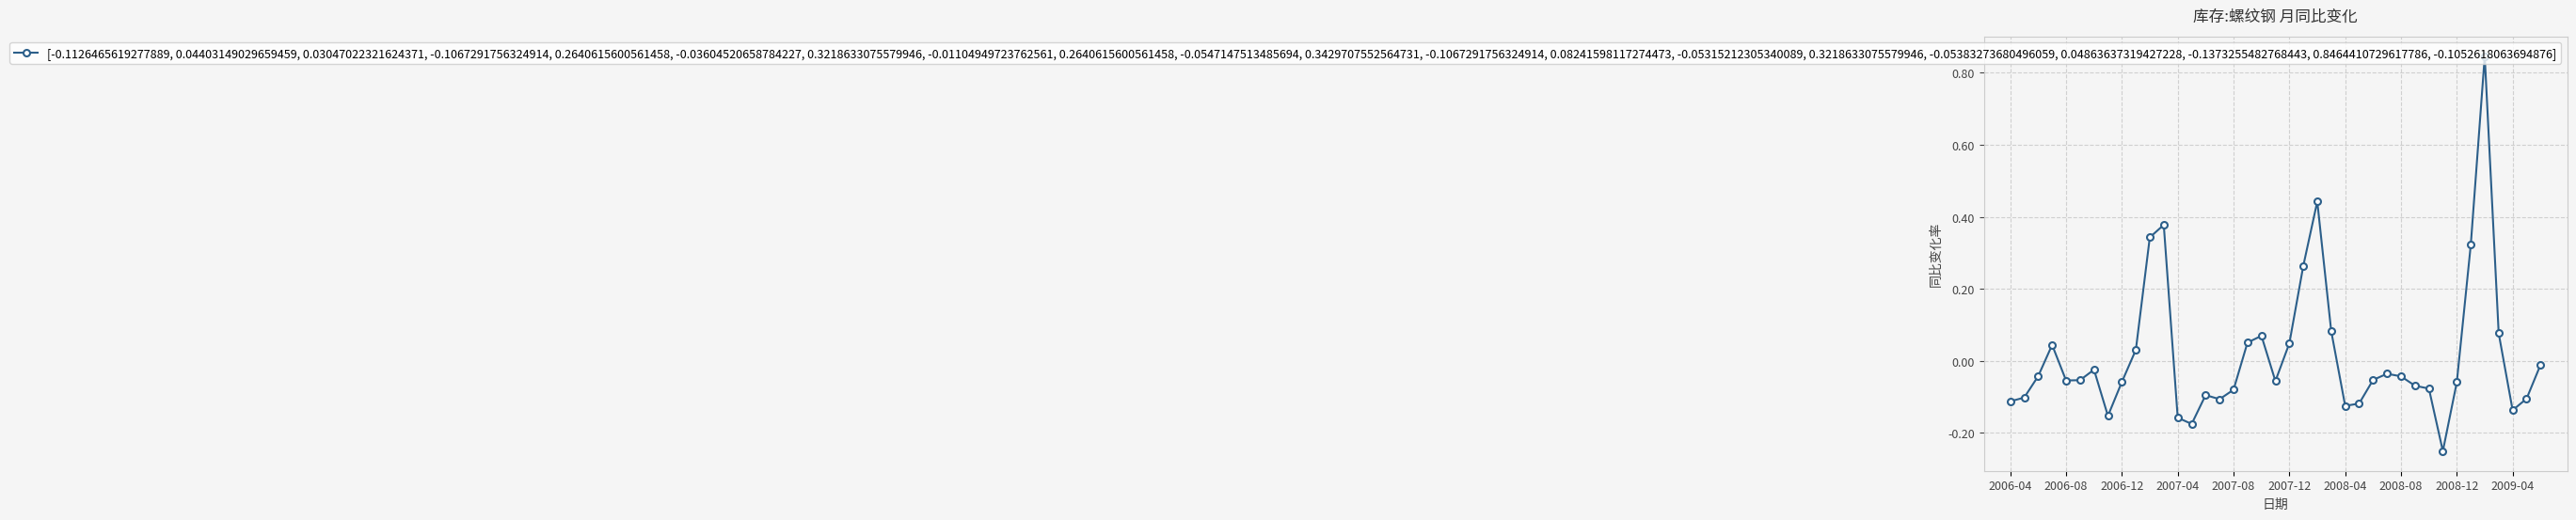

True or false: there are more than 1 points higher than both neighbors.

True